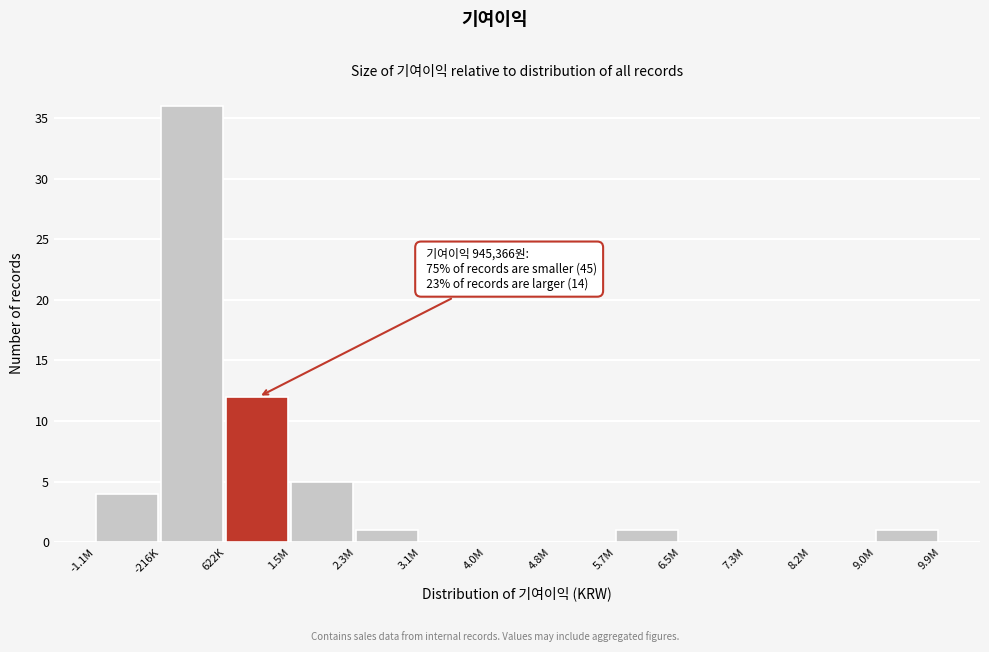

Reading left to right, transcribe all the data shown in this chart.

-1.1M=4	-216K=36	622K=12	1.5M=5	2.3M=1	3.1M=0	4.0M=0	4.8M=0	5.7M=1	6.5M=0	7.3M=0	8.2M=0	9.0M=1